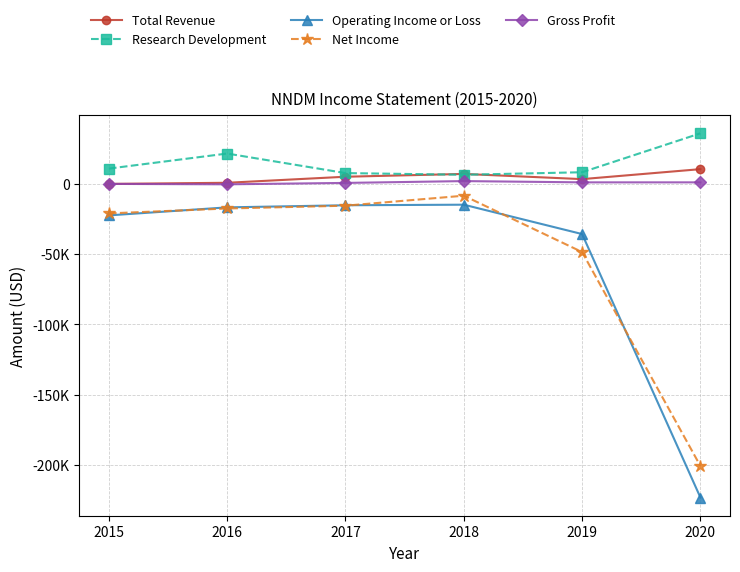

What are all the series names shown in the legend?

Total Revenue, Research Development, Operating Income or Loss, Net Income, Gross Profit